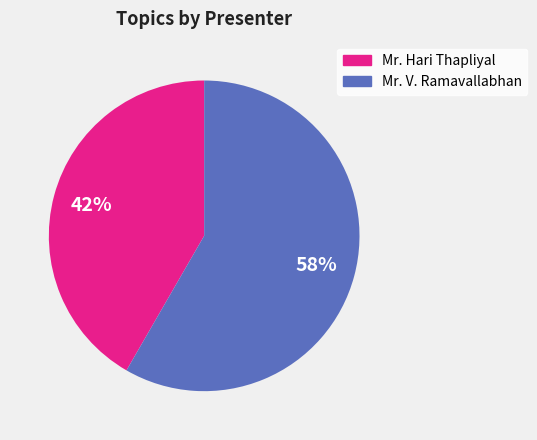

Do Mr. Hari Thapliyal and Mr. V. Ramavallabhan together represent more than half of the pie?

Yes